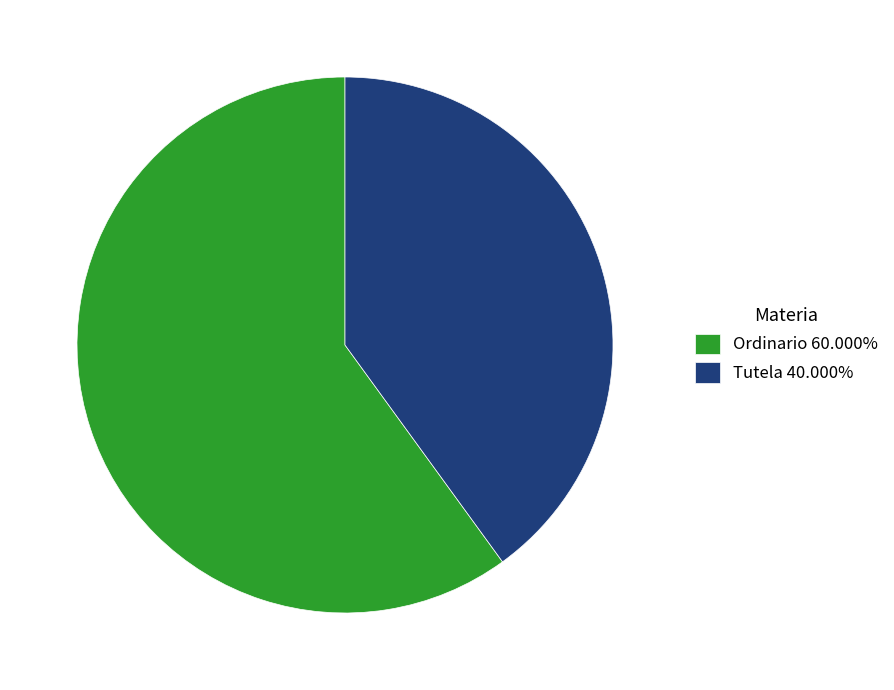

Is it true that Ordinario is 52% of the pie?

False